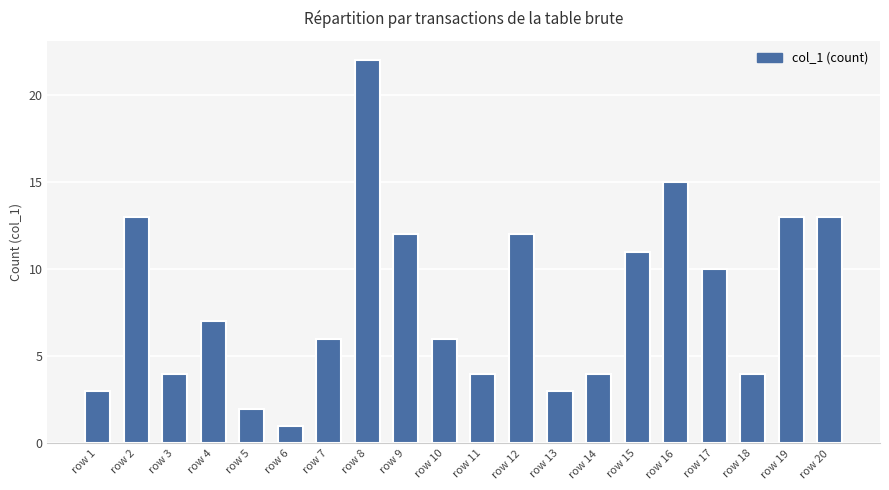

True or false: the data shows 6 at row 7.

True